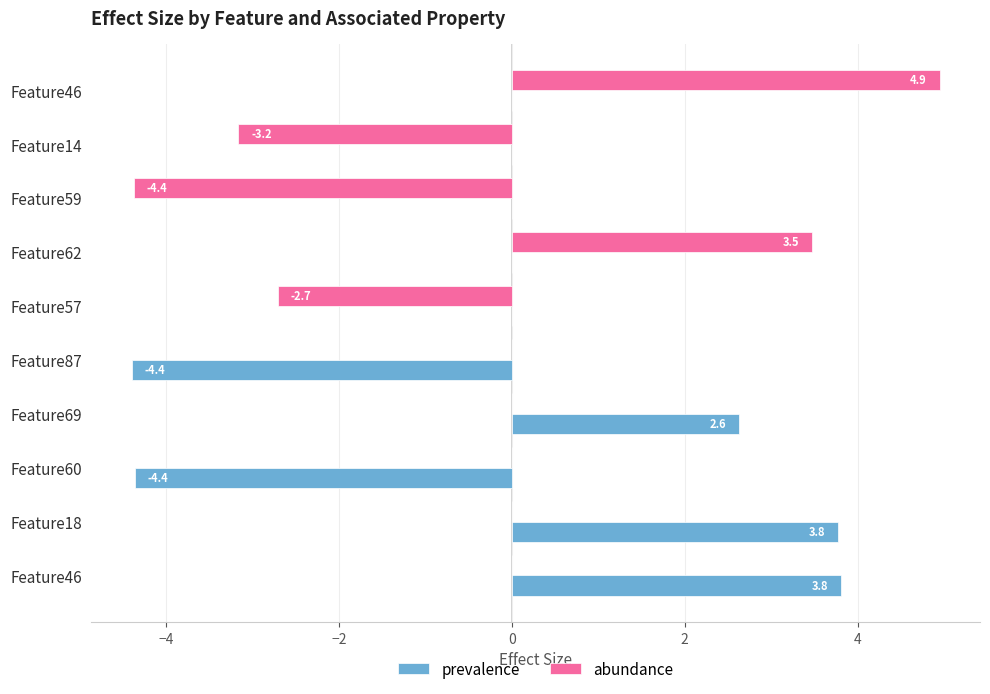

How many data points does each series have?

10